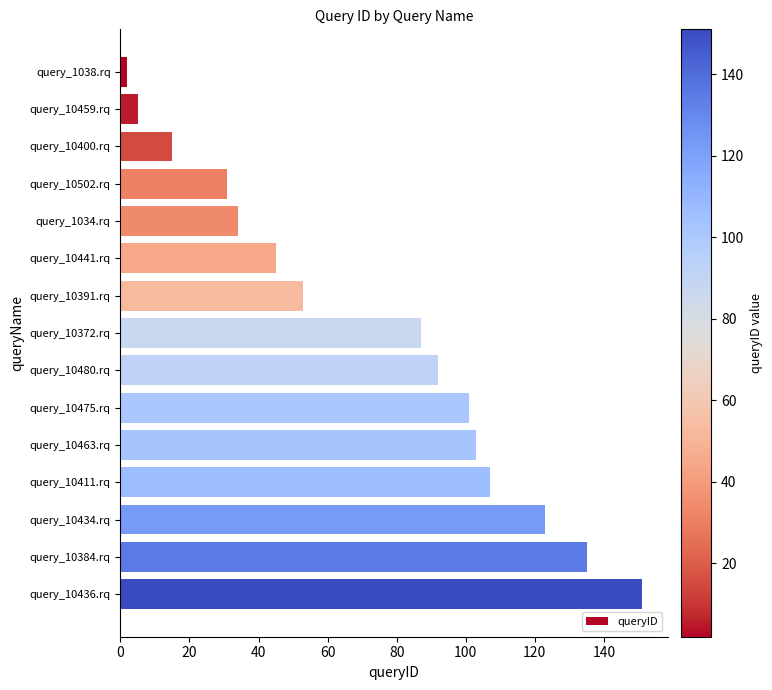

List the labels in order of value, largest first.

query_10436.rq, query_10384.rq, query_10434.rq, query_10411.rq, query_10463.rq, query_10475.rq, query_10480.rq, query_10372.rq, query_10391.rq, query_10441.rq, query_1034.rq, query_10502.rq, query_10400.rq, query_10459.rq, query_1038.rq